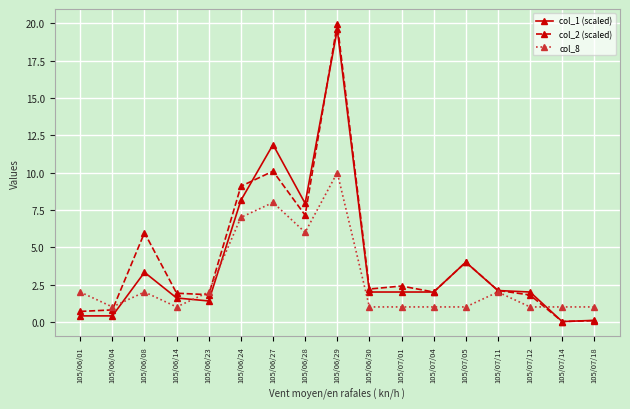

At how many categories does at least one series exceed 11?

2